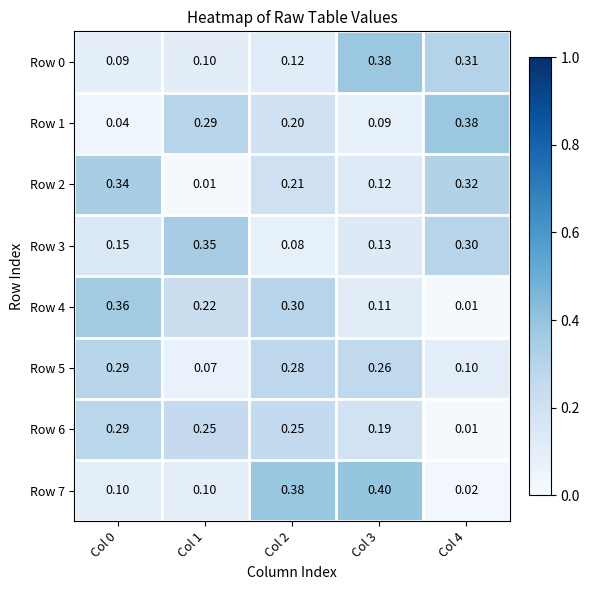

Is the value of Row 4 at Col 1 greater than the value of Row 5 at Col 1?

Yes